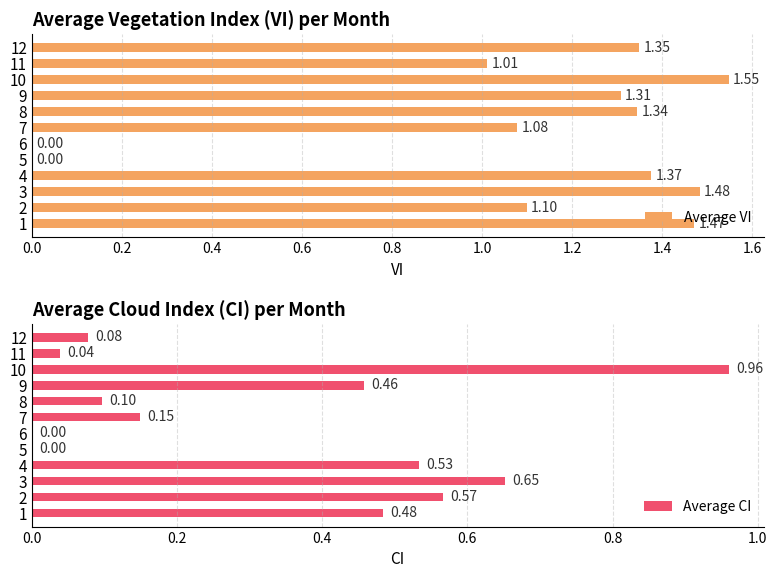

List the series in order of their overall mean, highest first.

Average VI, Average CI